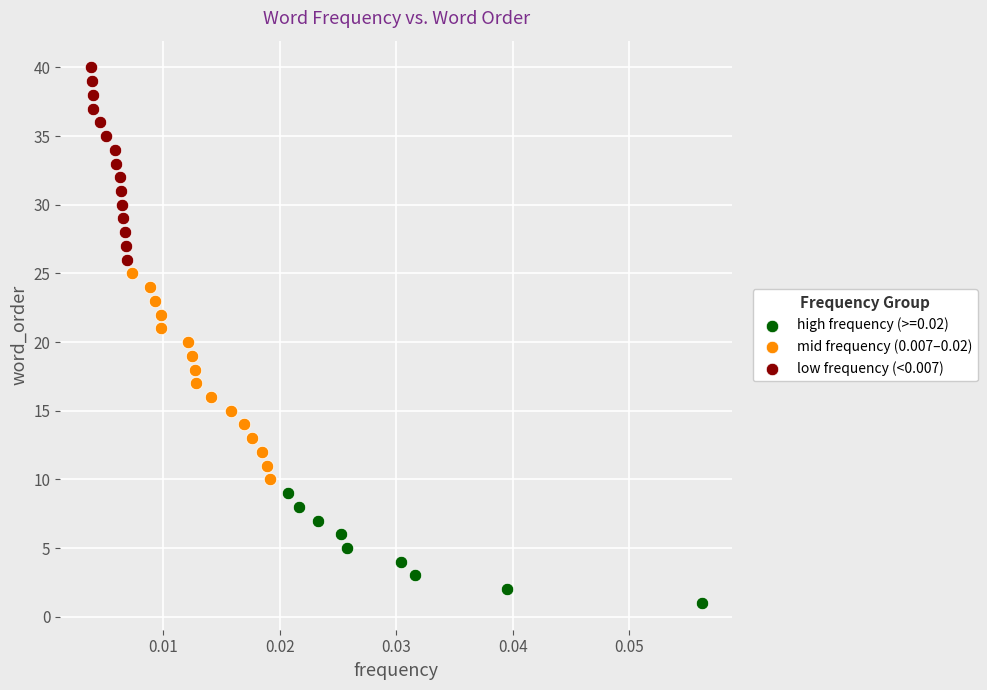

Which series reaches the maximum Y coordinate?

low frequency (<0.007)